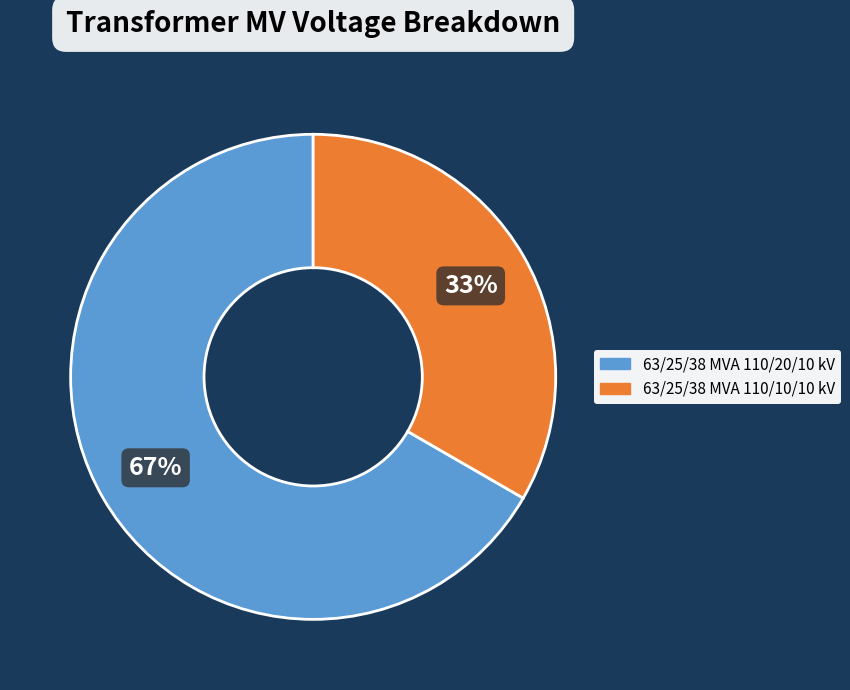

How many slices are in this pie chart?

2